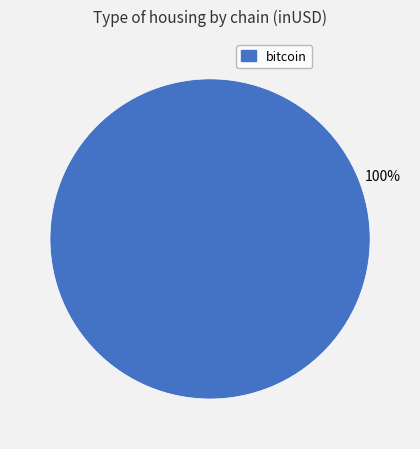

The bitcoin slice represents 88% of the pie. True or false?

False